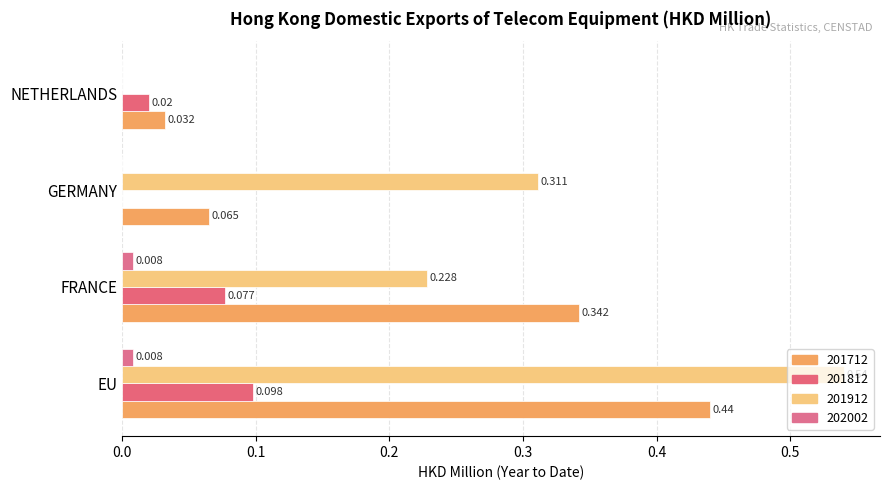

How many categories are shown in the chart?

4